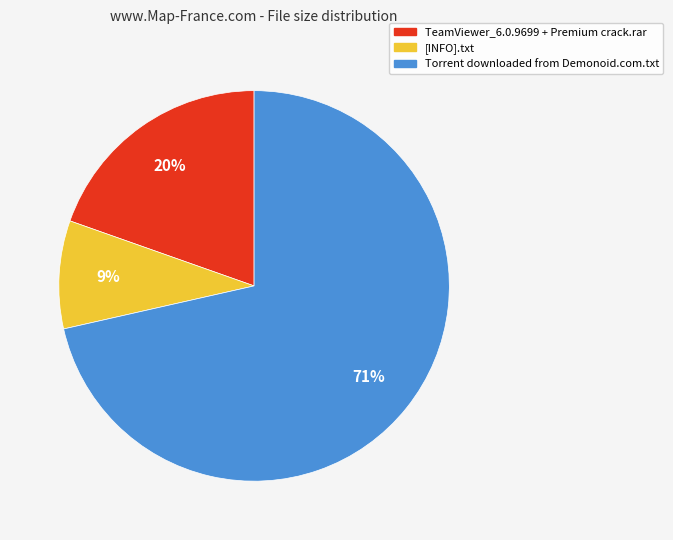

To the nearest percent, what is the average slice percentage?

33%